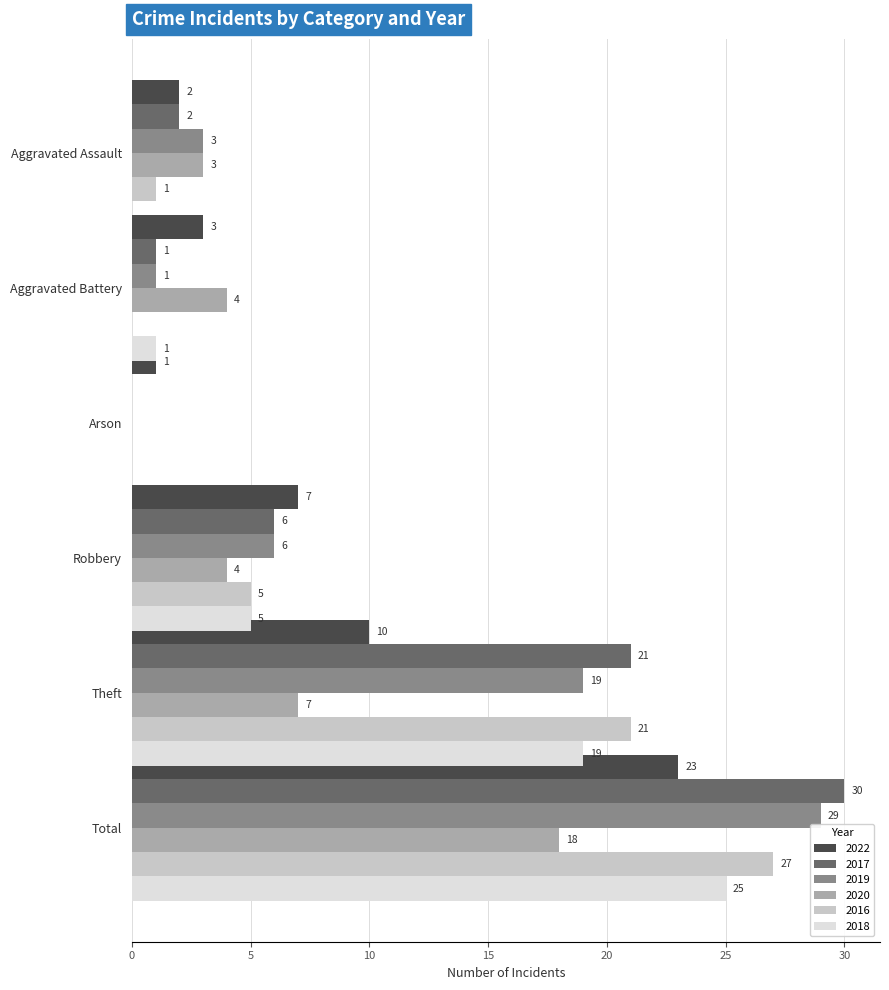

What is the total value across all series at Total?

152